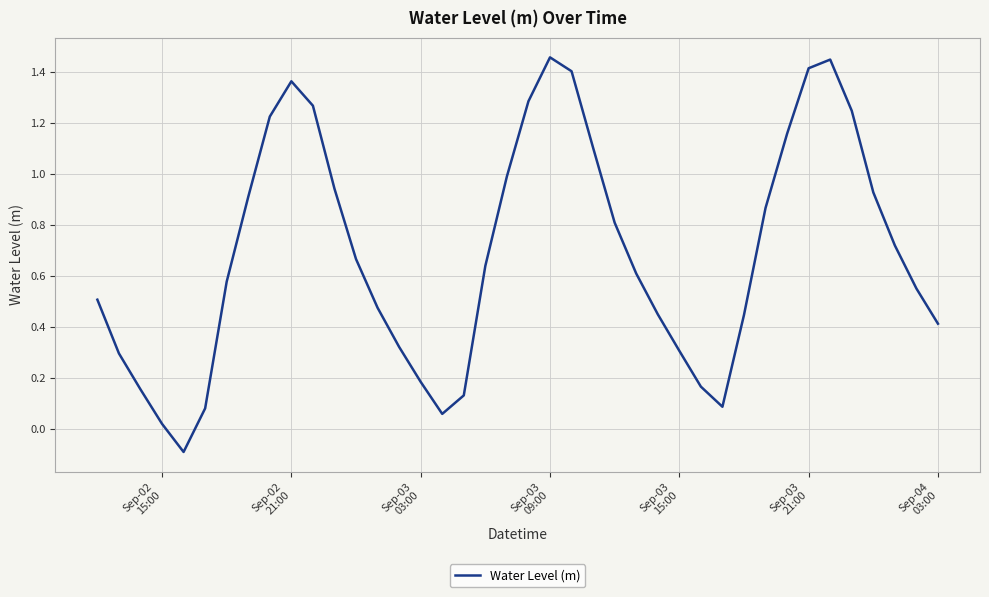

Reading left to right, extract all data points from this chart.

0.5	0.3	0.2	0.0	-0.1	0.1	0.6	0.9	1.2	1.4	1.3	0.9	0.7	0.5	0.3	0.2	0.1	0.1	0.6	1.0	1.3	1.5	1.4	1.1	0.8	0.6	0.4	0.3	0.2	0.1	0.4	0.9	1.2	1.4	1.4	1.2	0.9	0.7	0.5	0.4